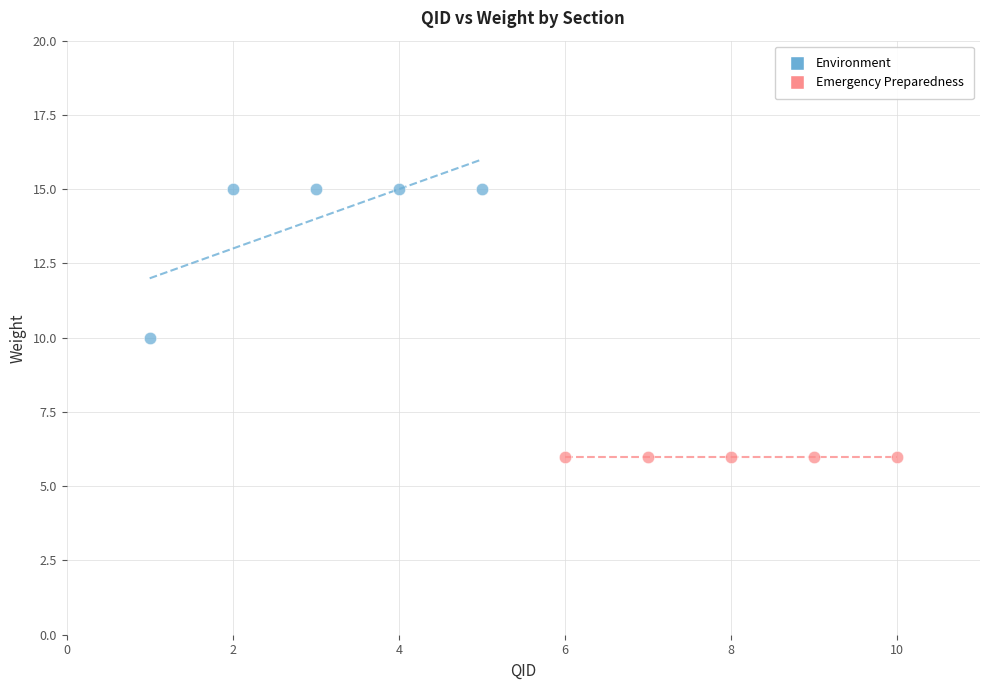

Which series reaches the minimum Y coordinate?

Emergency Preparedness